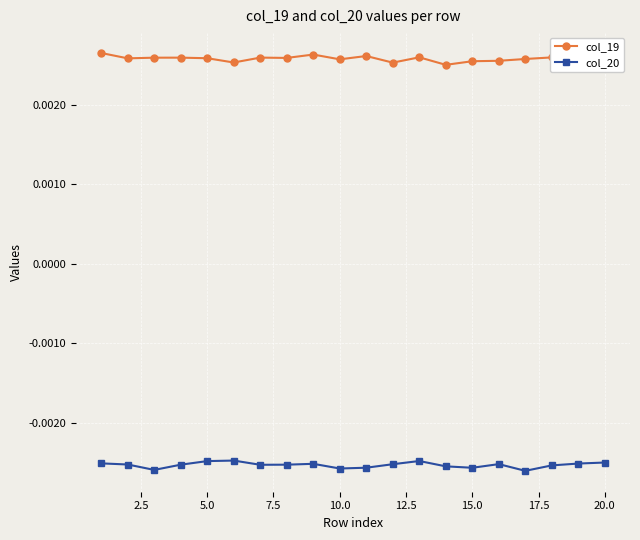

True or false: col_19 and col_20 intersect in this chart.

False